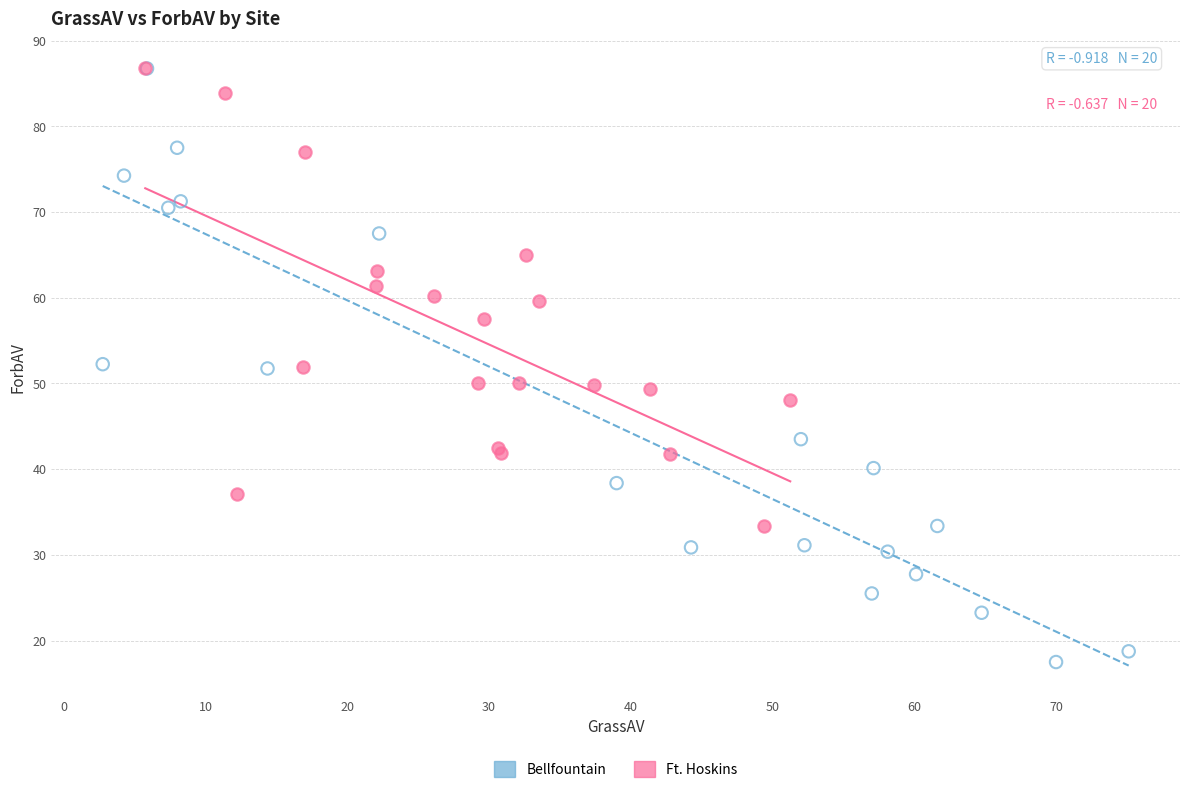

Which series reaches the minimum Y coordinate?

Bellfountain